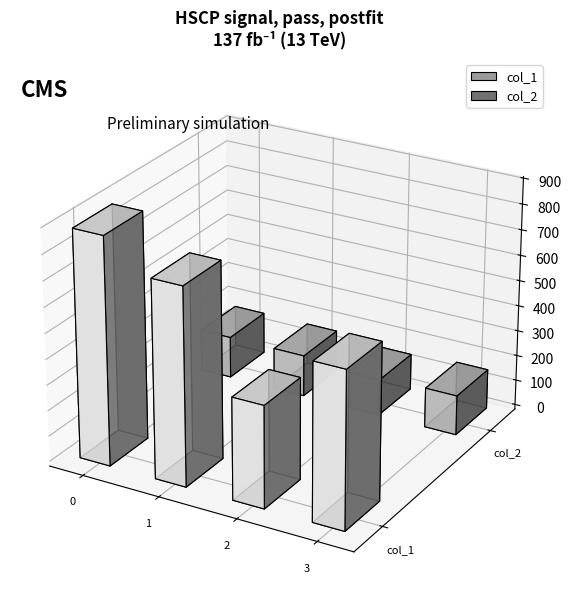

Which series changed the most between 1 and 3?

col_1